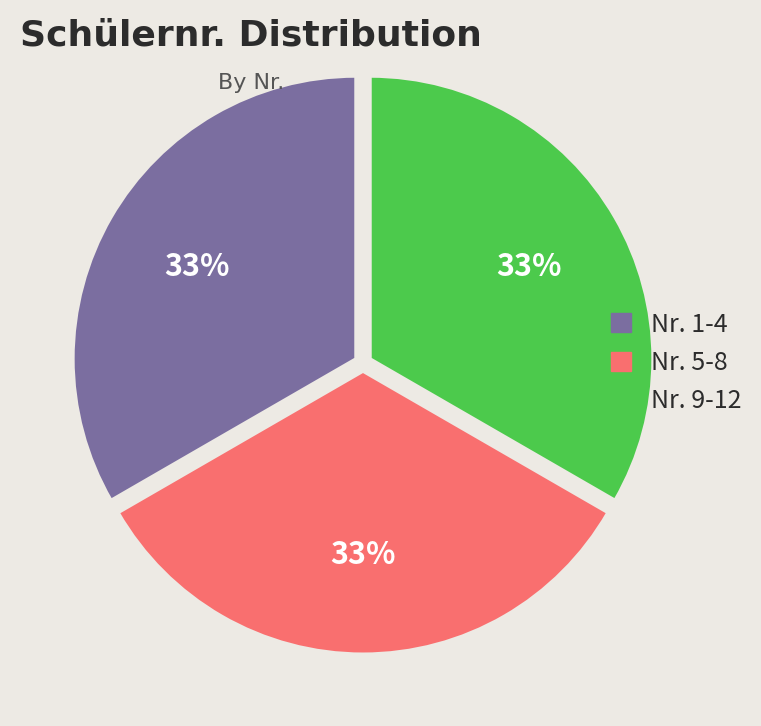

Is there a majority slice in this chart?

No